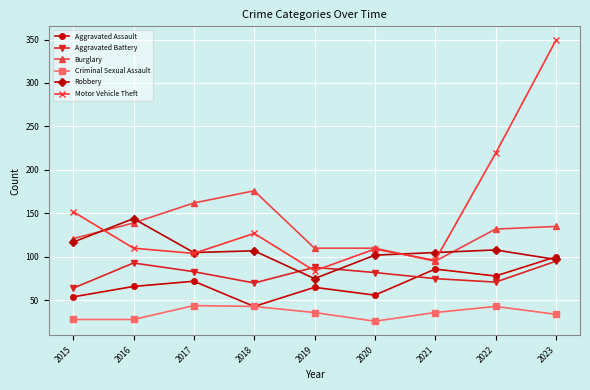

What is the sum of the Aggravated Assault values at 2022 and 2019?

143